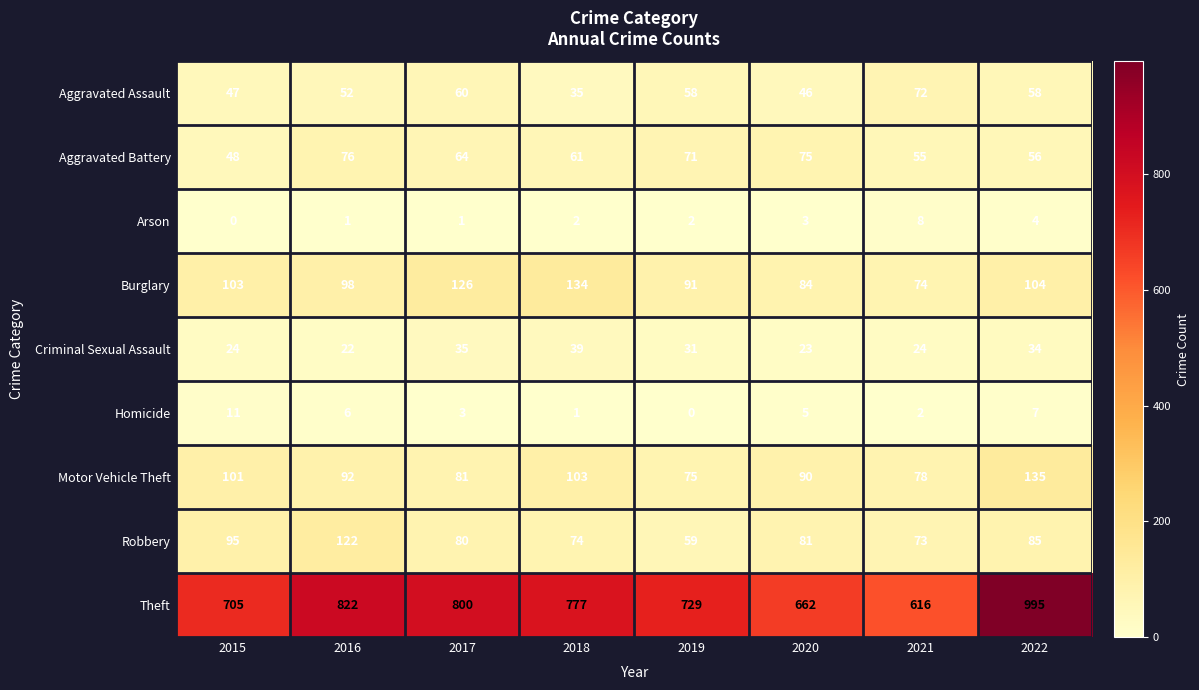

What is the difference between the highest and lowest values at 2015?

705